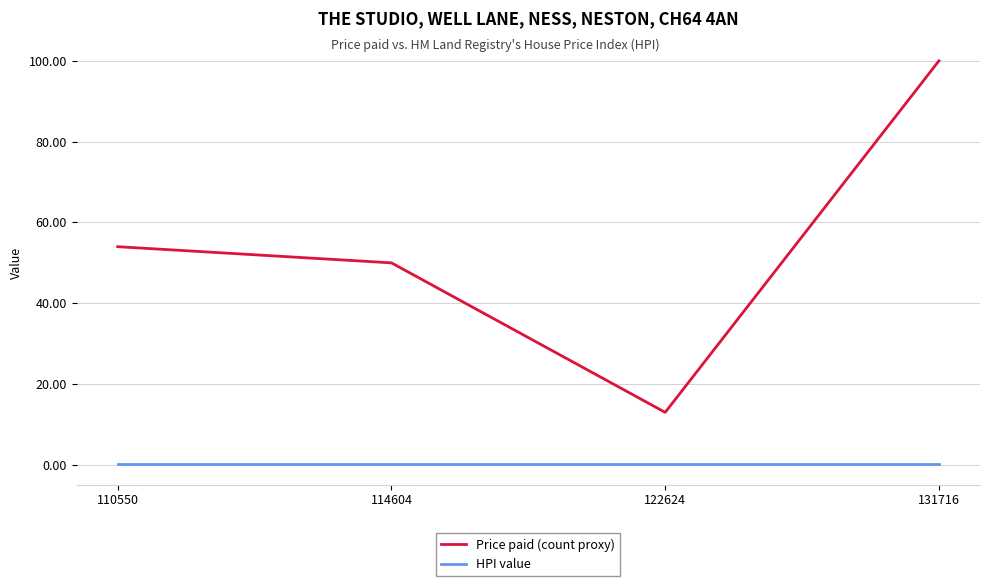

At 114604, list the series in order from largest to smallest.

Price paid (count proxy), HPI value